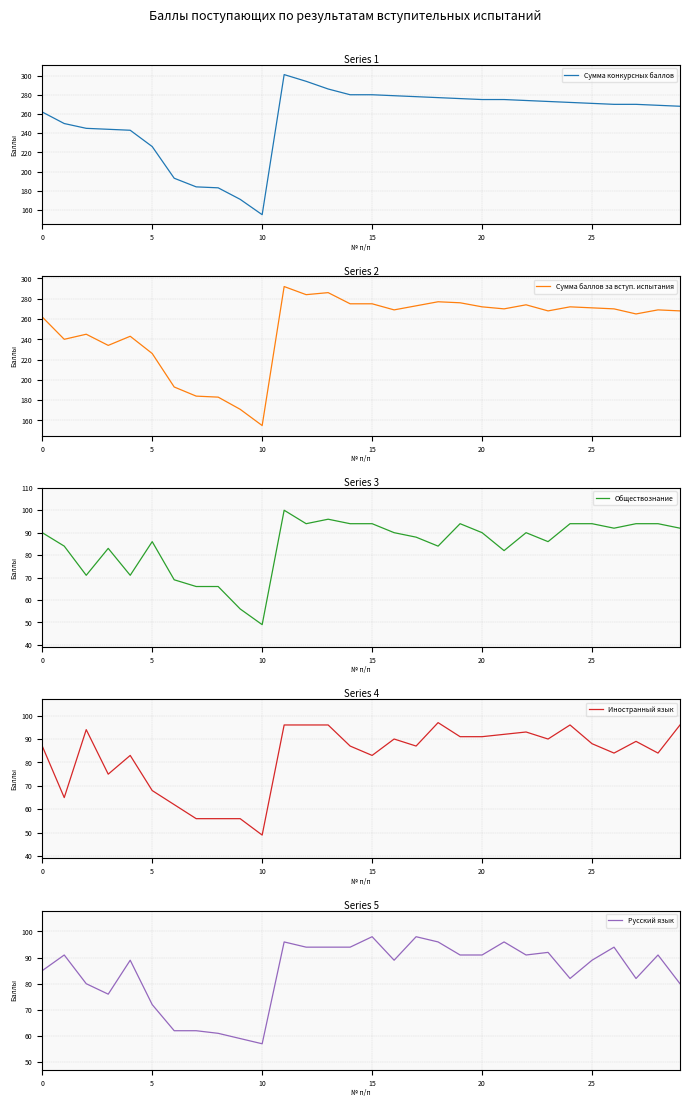

True or false: Сумма баллов за вступ. испытания has a value of 395 at 15.

False